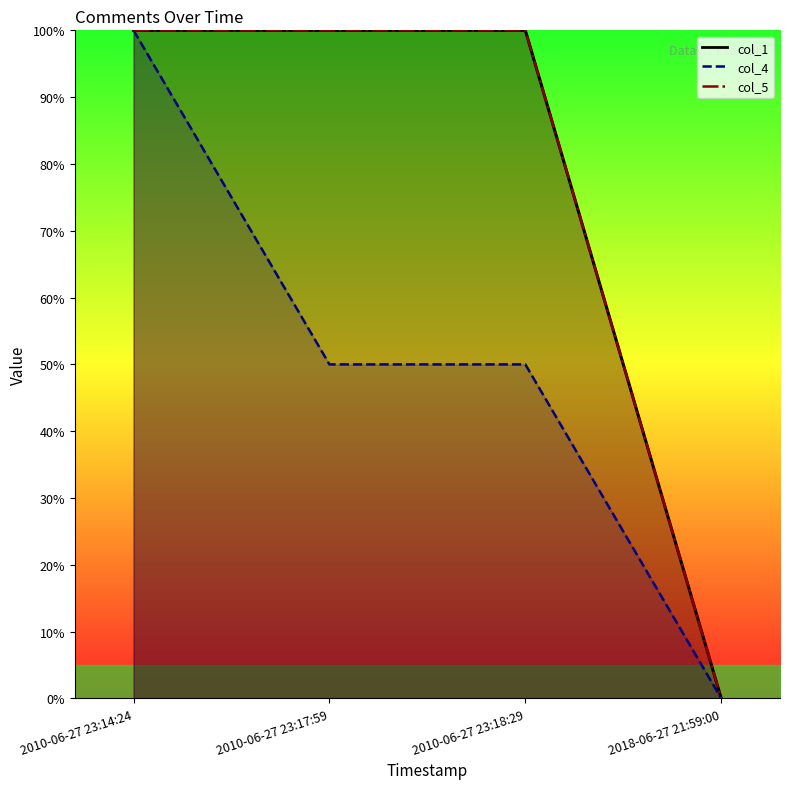

Reading left to right, what are all the values shown in this chart?

col_1: 2010-06-27 23:14:24=1.0	2010-06-27 23:17:59=1.0	2010-06-27 23:18:29=1.0	2018-06-27 21:59:00=0.0
col_4: 2010-06-27 23:14:24=1.0	2010-06-27 23:17:59=0.5	2010-06-27 23:18:29=0.5	2018-06-27 21:59:00=0.0
col_5: 2010-06-27 23:14:24=1.0	2010-06-27 23:17:59=1.0	2010-06-27 23:18:29=1.0	2018-06-27 21:59:00=0.0